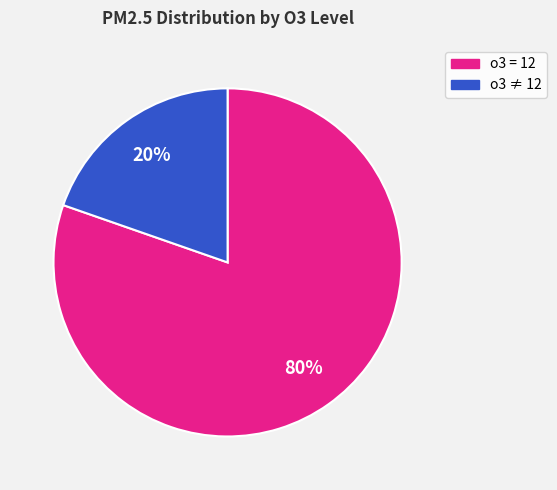

Is there any slice that represents more than half of the pie?

Yes